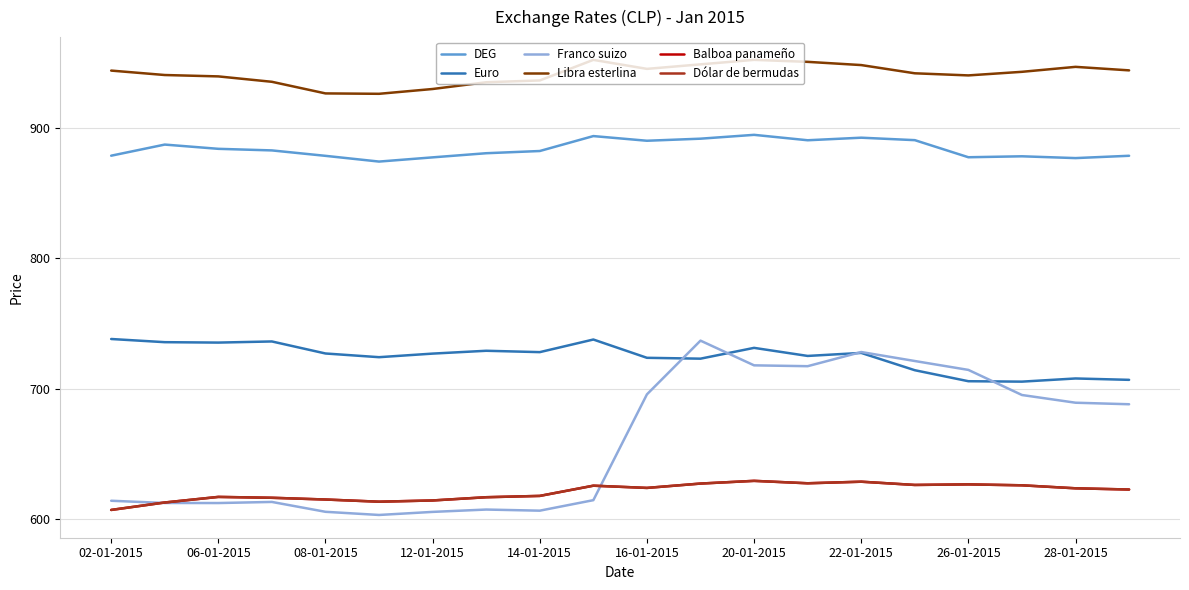

Is this an area chart (filled region under the line)?

No